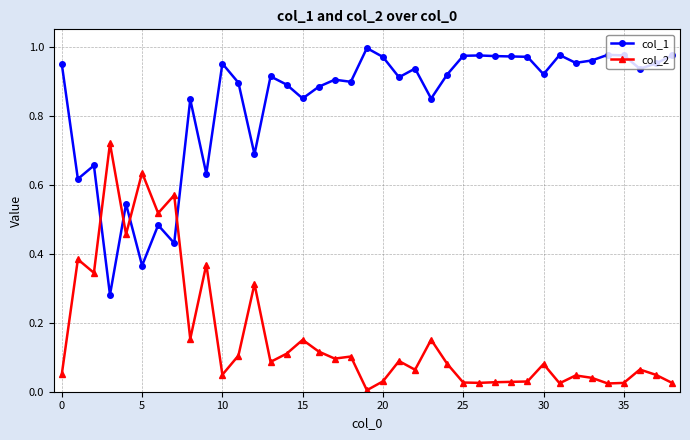

Which series has the largest total across all categories?

col_1